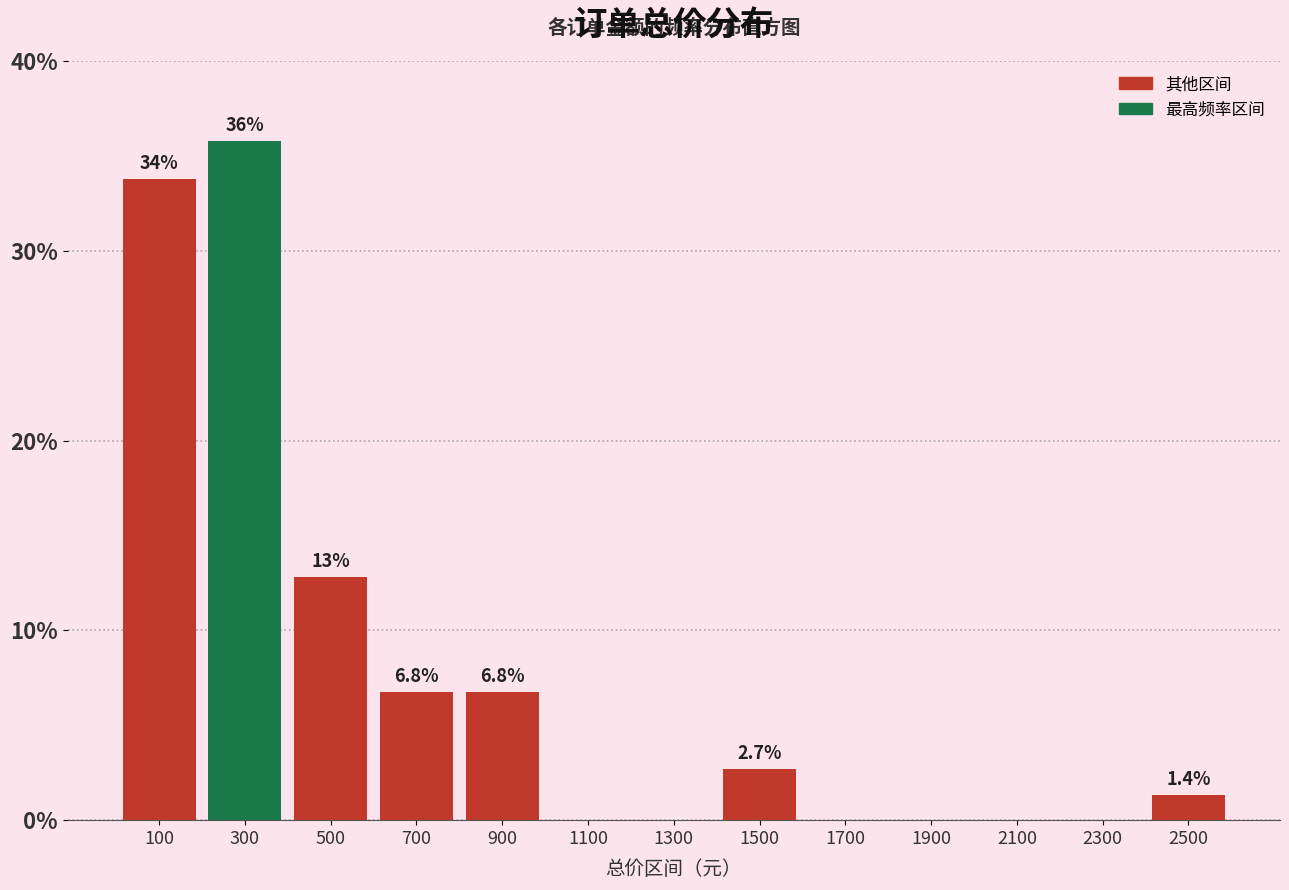

Over which range of the x-axis is the bar tallest?

200 to 400